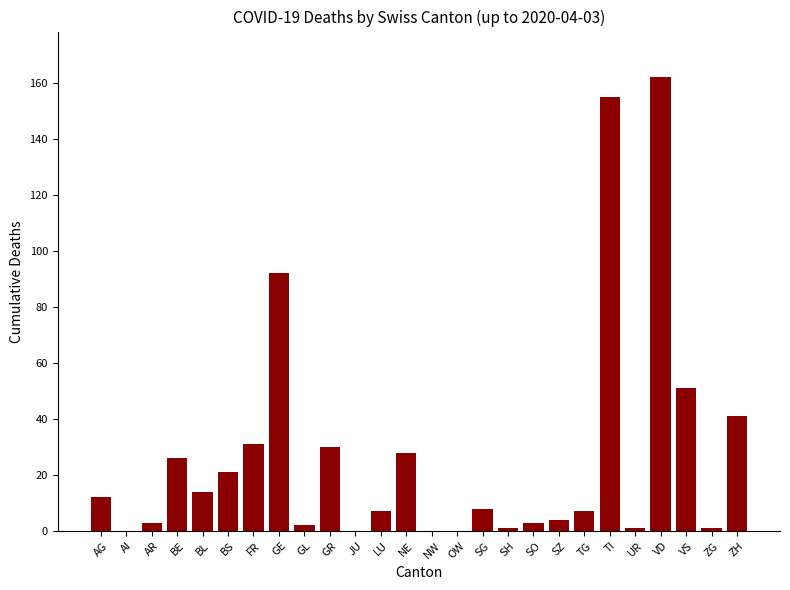

Are the bars horizontal?

No